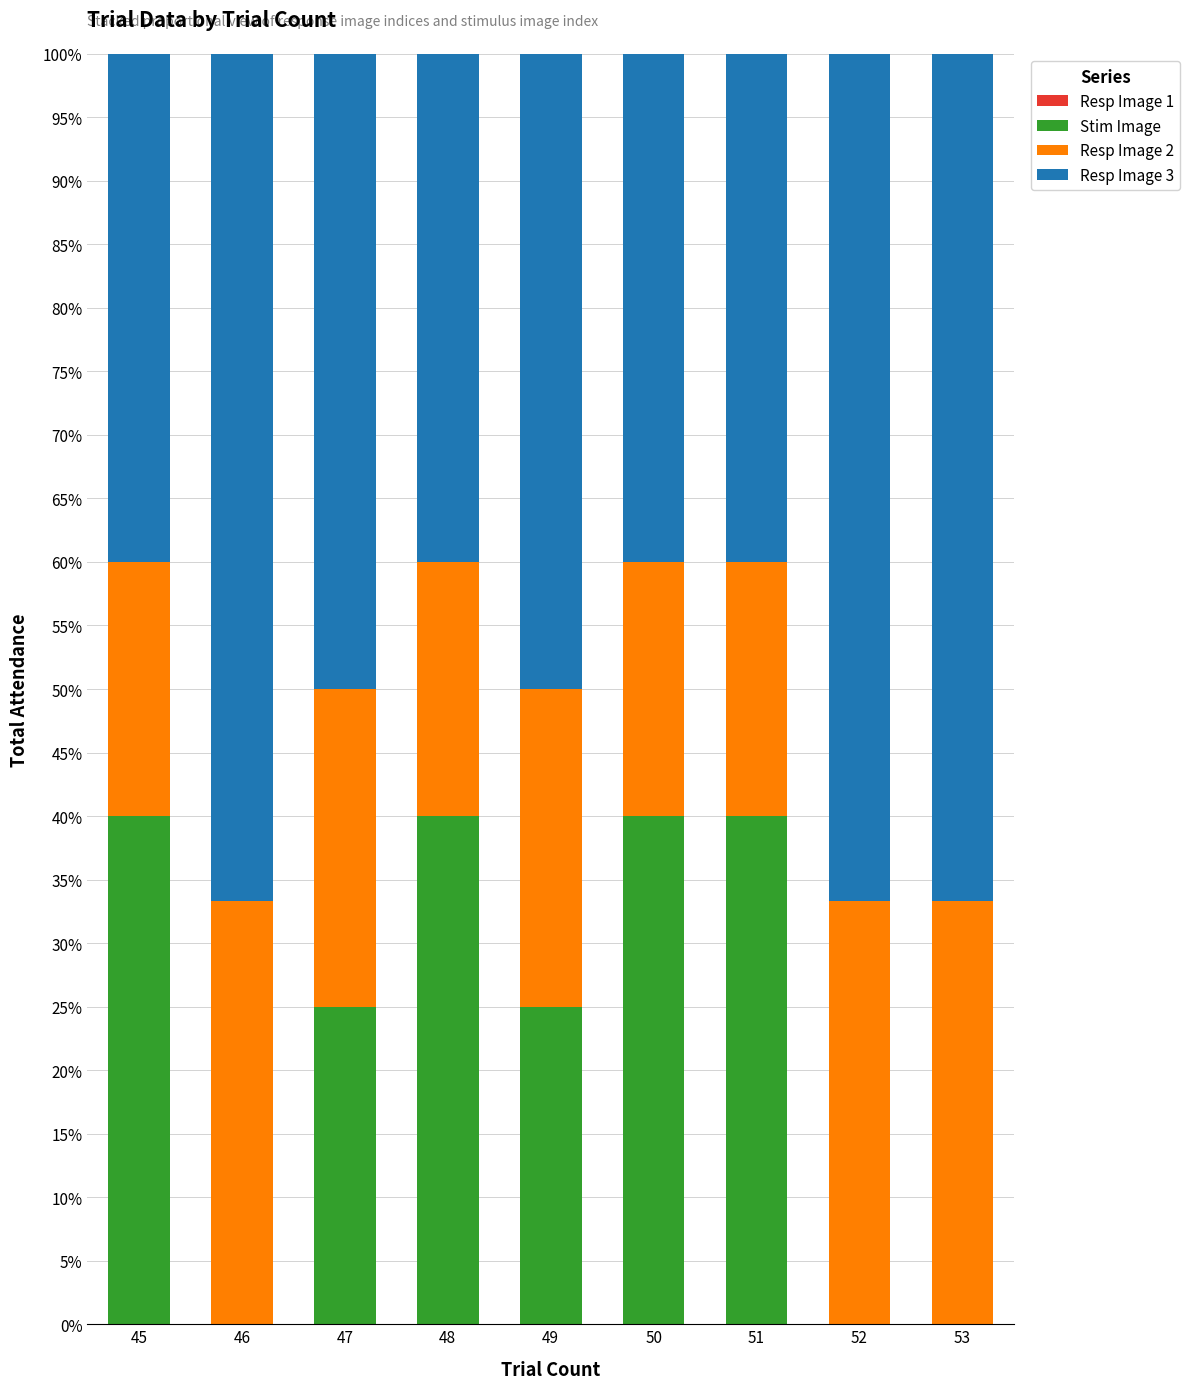

What is the total value across all series at 47?

100.0